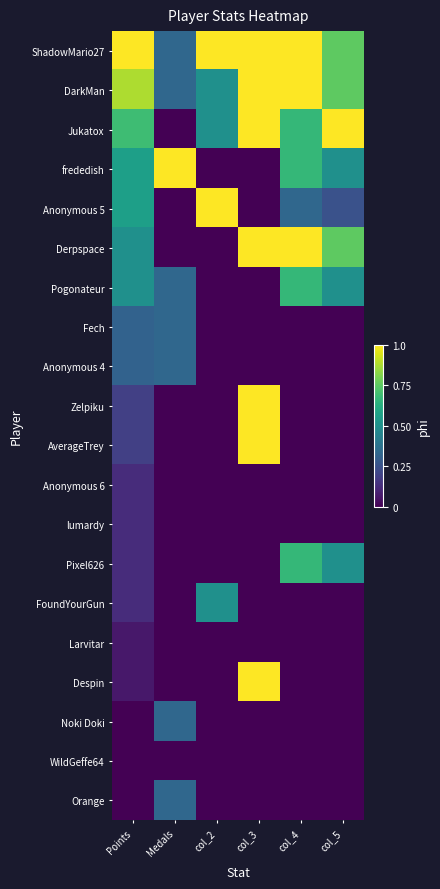

Reading right to left, list all the values displayed in this chart.

ShadowMario27: col_5=0.8	col_4=1.0	col_3=1.0	col_2=1.0	Medals=0.3	Points=1.0
DarkMan: col_5=0.8	col_4=1.0	col_3=1.0	col_2=0.5	Medals=0.3	Points=0.9
Jukatox: col_5=1.0	col_4=0.7	col_3=1.0	col_2=0.5	Medals=0.0	Points=0.7
frededish: col_5=0.5	col_4=0.7	col_3=0.0	col_2=0.0	Medals=1.0	Points=0.6
Anonymous 5: col_5=0.2	col_4=0.3	col_3=0.0	col_2=1.0	Medals=0.0	Points=0.6
Derpspace: col_5=0.8	col_4=1.0	col_3=1.0	col_2=0.0	Medals=0.0	Points=0.5
Pogonateur: col_5=0.5	col_4=0.7	col_3=0.0	col_2=0.0	Medals=0.3	Points=0.5
Fech: col_5=0.0	col_4=0.0	col_3=0.0	col_2=0.0	Medals=0.3	Points=0.3
Anonymous 4: col_5=0.0	col_4=0.0	col_3=0.0	col_2=0.0	Medals=0.3	Points=0.3
Zelpiku: col_5=0.0	col_4=0.0	col_3=1.0	col_2=0.0	Medals=0.0	Points=0.2
AverageTrey: col_5=0.0	col_4=0.0	col_3=1.0	col_2=0.0	Medals=0.0	Points=0.2
Anonymous 6: col_5=0.0	col_4=0.0	col_3=0.0	col_2=0.0	Medals=0.0	Points=0.1
lumardy: col_5=0.0	col_4=0.0	col_3=0.0	col_2=0.0	Medals=0.0	Points=0.1
Pixel626: col_5=0.5	col_4=0.7	col_3=0.0	col_2=0.0	Medals=0.0	Points=0.1
FoundYourGun: col_5=0.0	col_4=0.0	col_3=0.0	col_2=0.5	Medals=0.0	Points=0.1
Larvitar: col_5=0.0	col_4=0.0	col_3=0.0	col_2=0.0	Medals=0.0	Points=0.1
Despin: col_5=0.0	col_4=0.0	col_3=1.0	col_2=0.0	Medals=0.0	Points=0.1
Noki Doki: col_5=0.0	col_4=0.0	col_3=0.0	col_2=0.0	Medals=0.3	Points=0.0
WildGeffe64: col_5=0.0	col_4=0.0	col_3=0.0	col_2=0.0	Medals=0.0	Points=0.0
Orange: col_5=0.0	col_4=0.0	col_3=0.0	col_2=0.0	Medals=0.3	Points=0.0